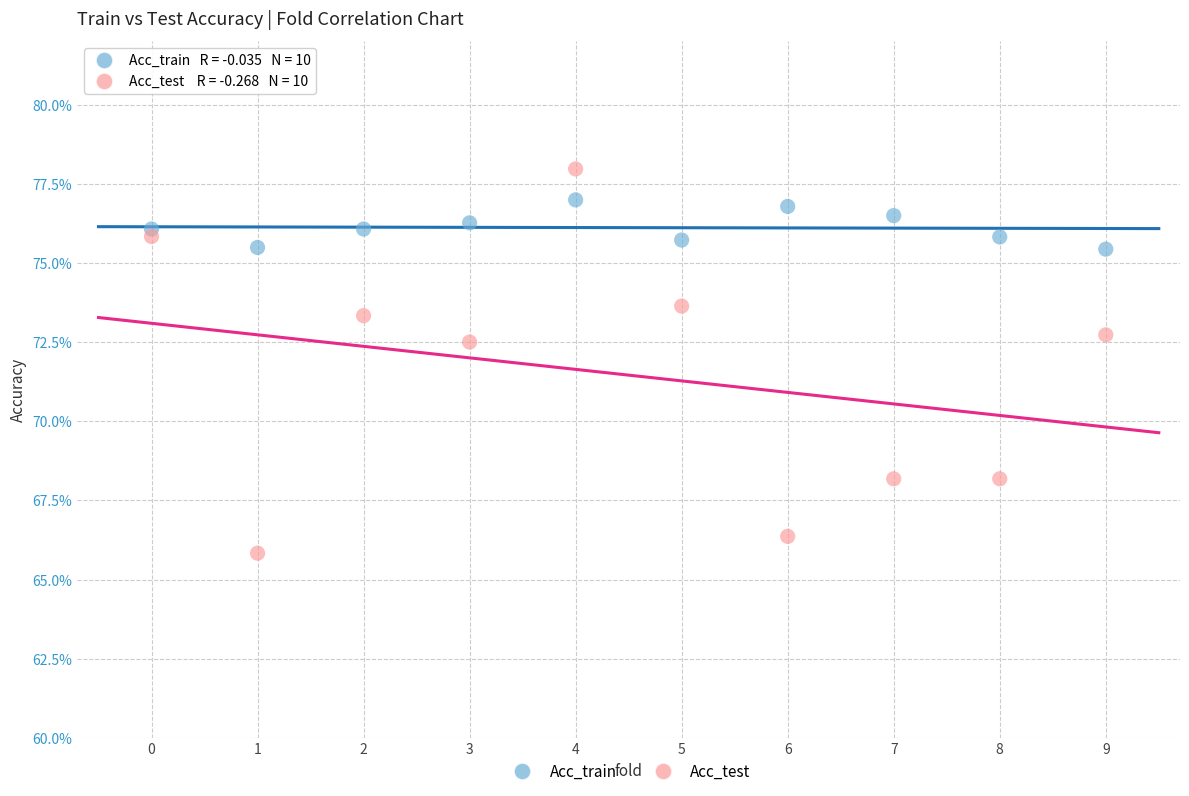

Which series has the widest spread of Y values?

Acc_test